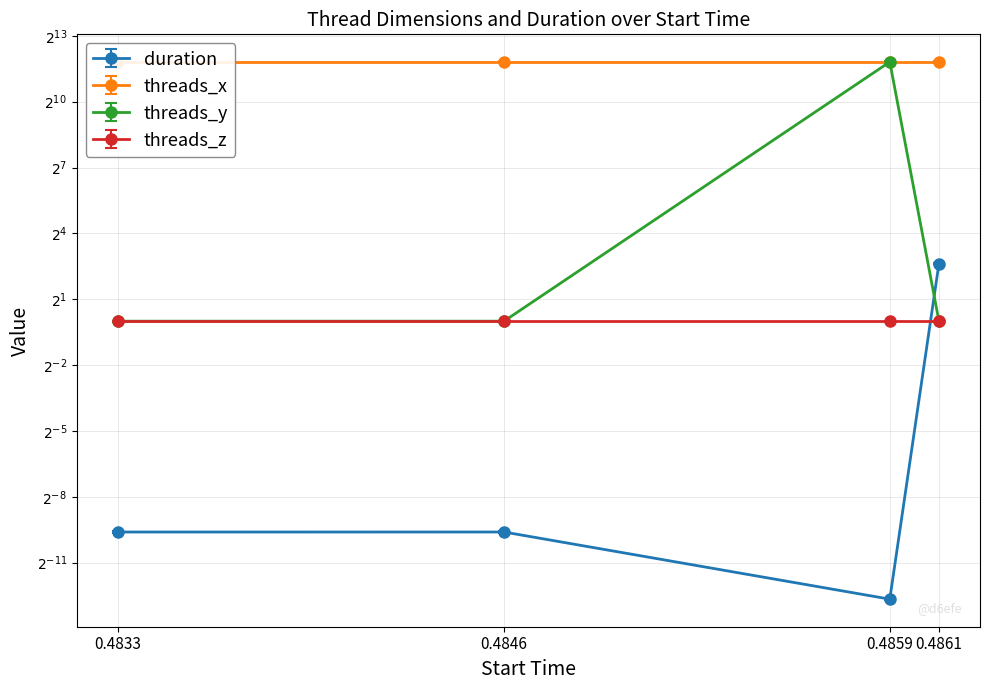

What is the greatest value displayed?

3600.0